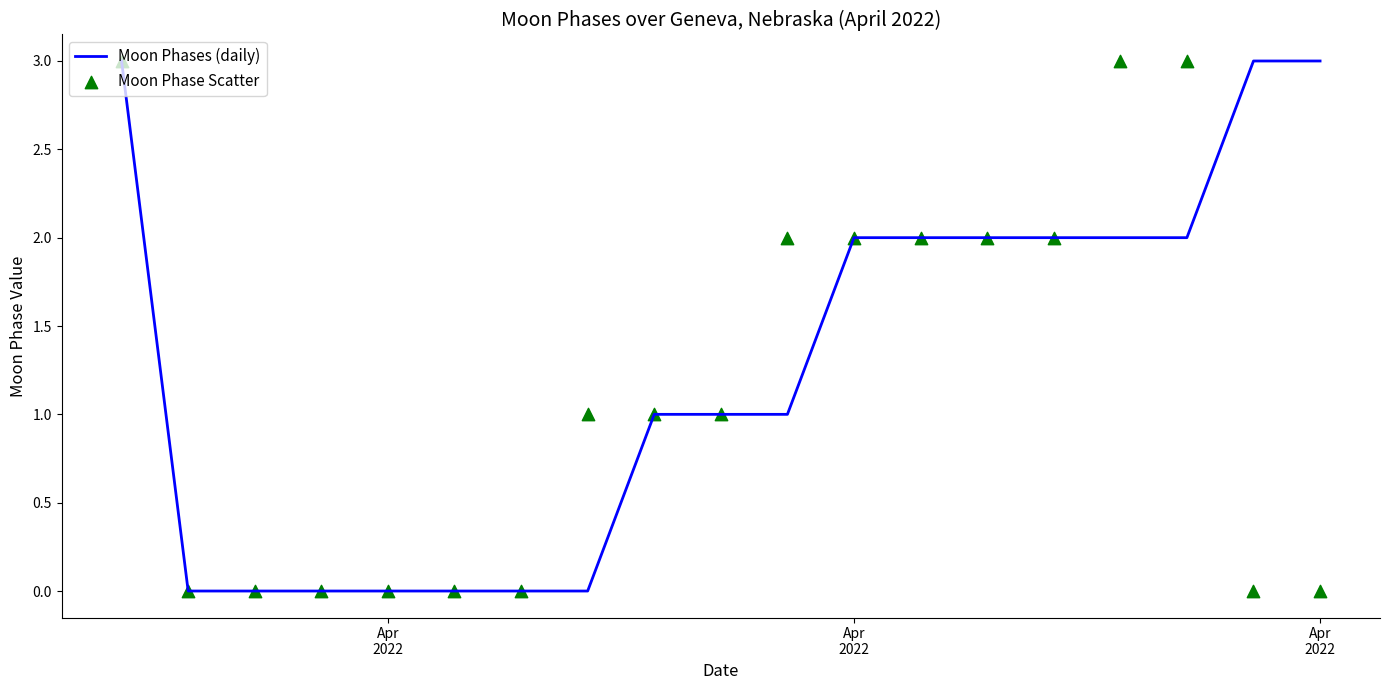

At which category is the sum across all series the highest?

Apr
2022